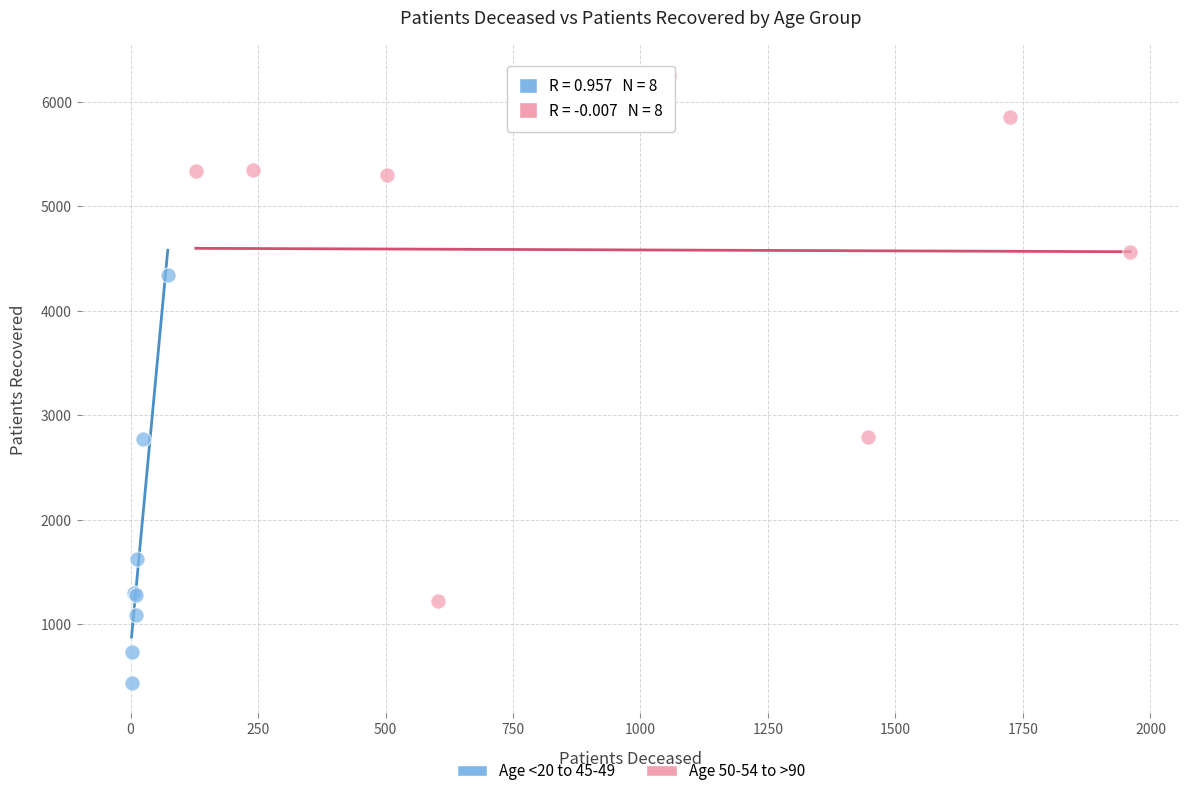

What are all the series names shown in the legend?

Age <20 to 45-49, Age 50-54 to >90